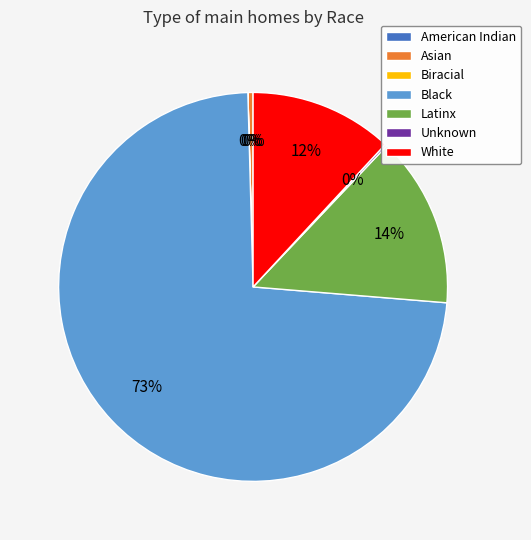

Which category has the biggest portion of the pie?

Black